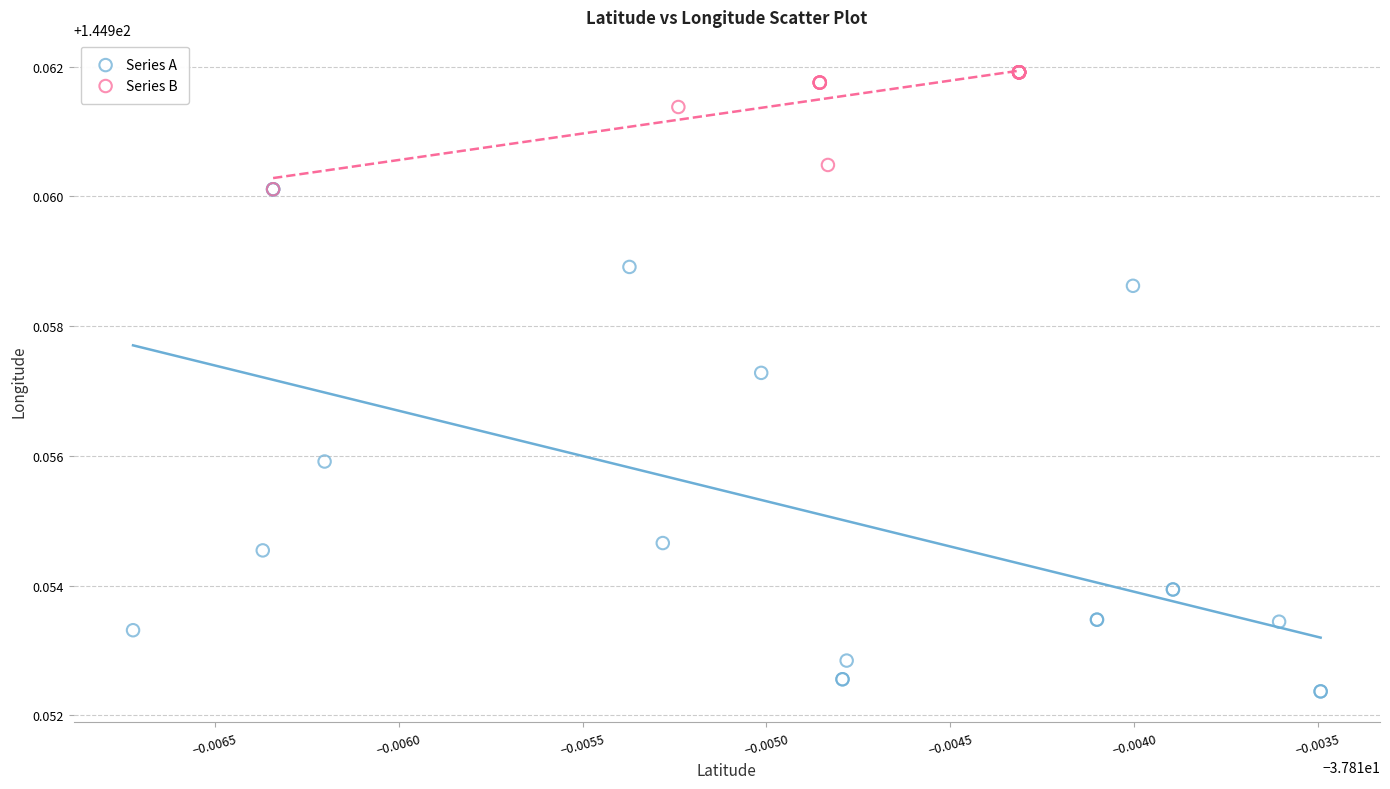

Which series reaches the minimum Y coordinate?

Series A